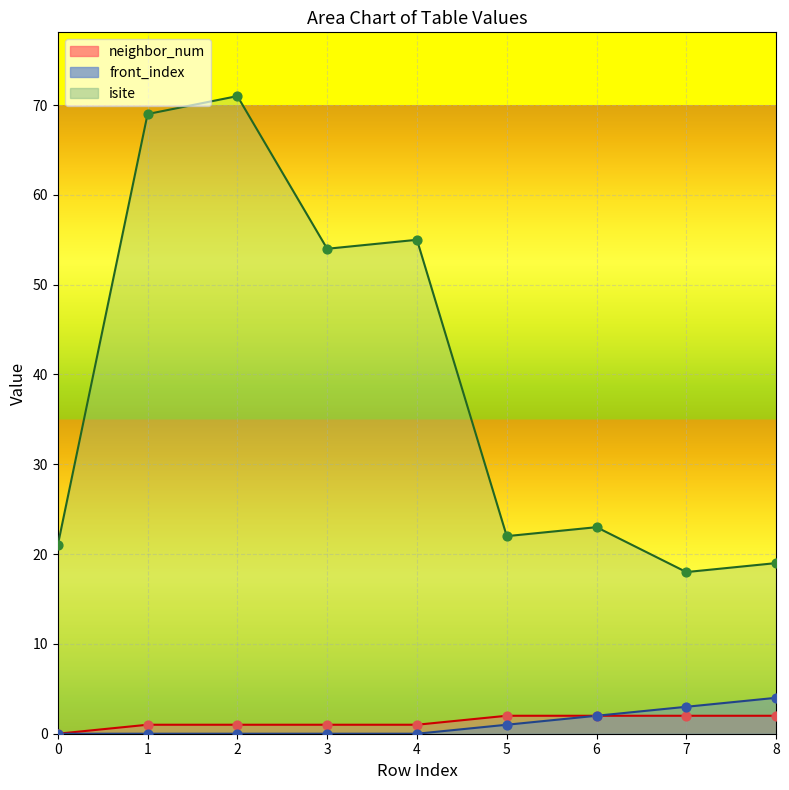

Which series contains the highest Y value?

isite